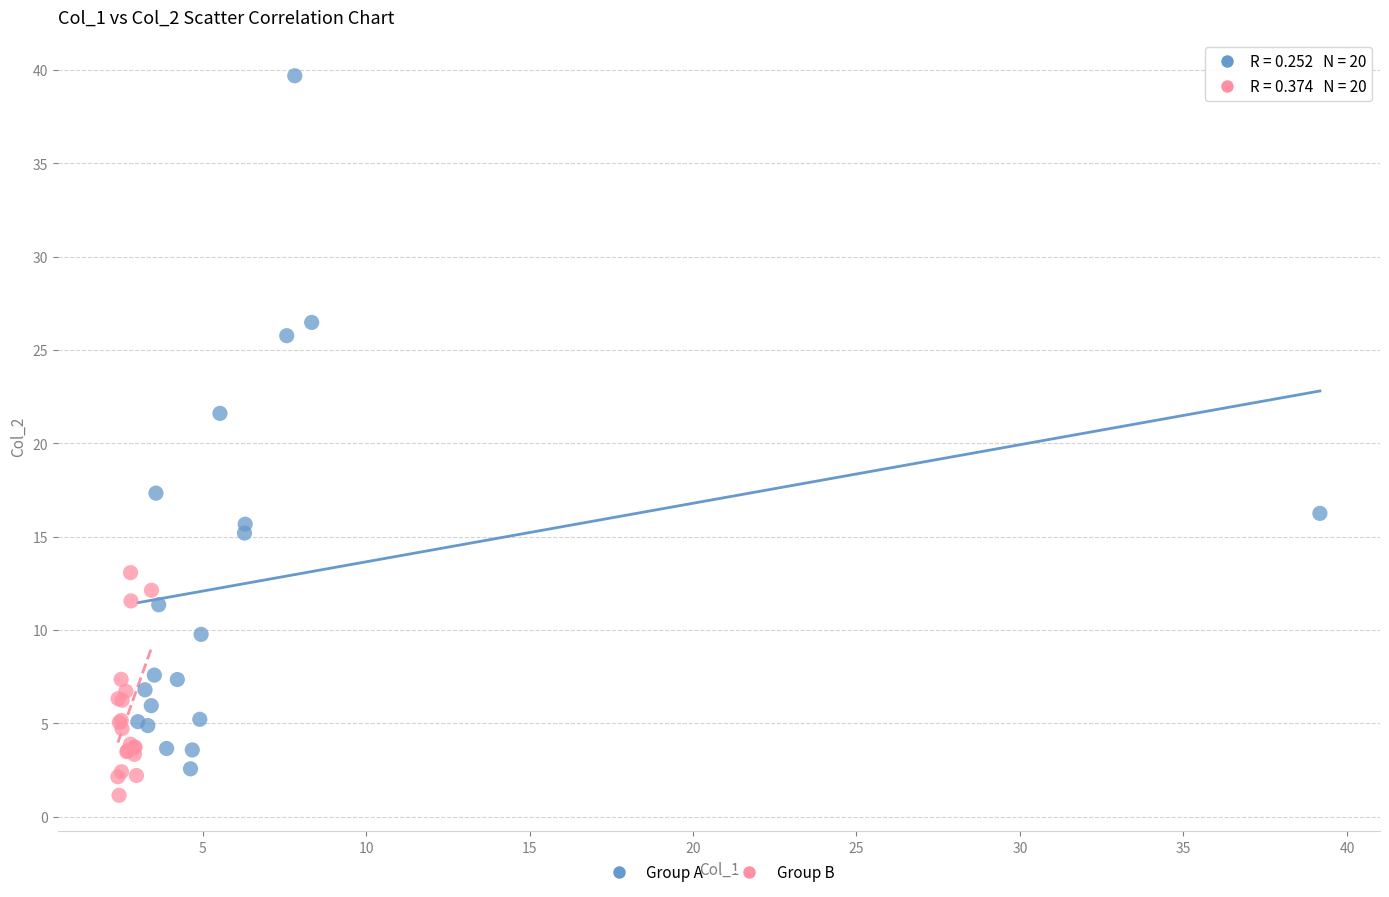

Which series reaches the maximum Y coordinate?

Group A